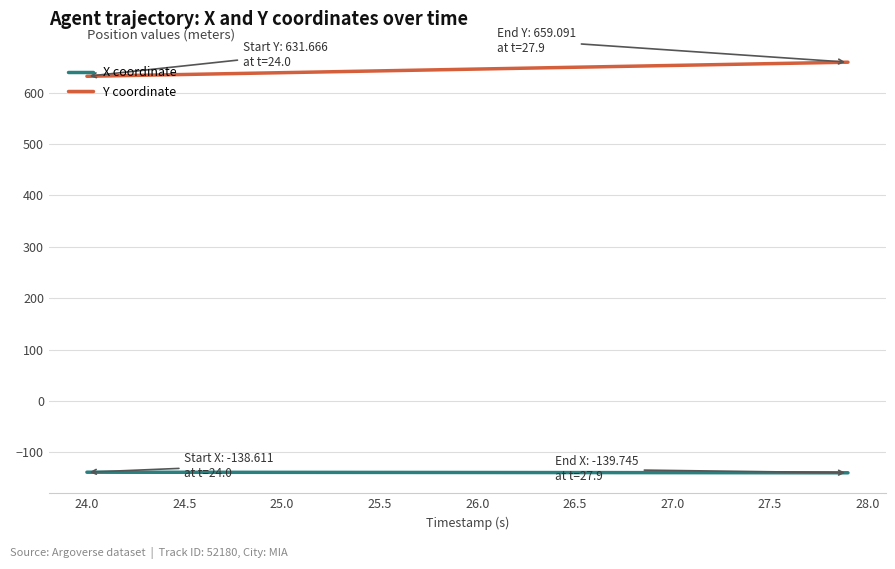

Which series has the largest total across all categories?

Y coordinate